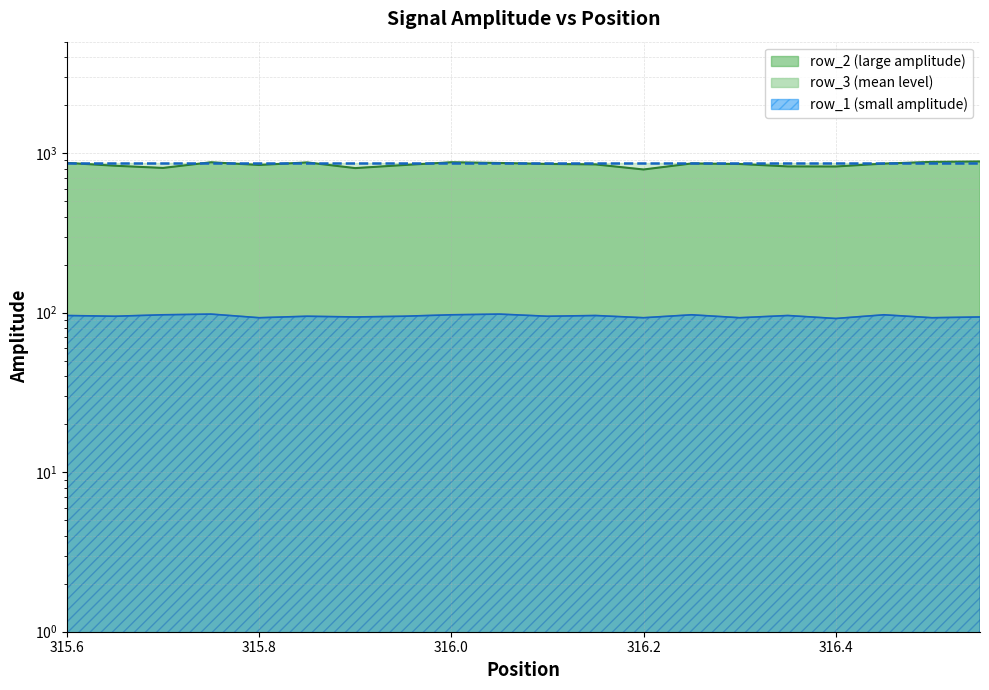

At which category does row_1 reach its first local peak?

315.75